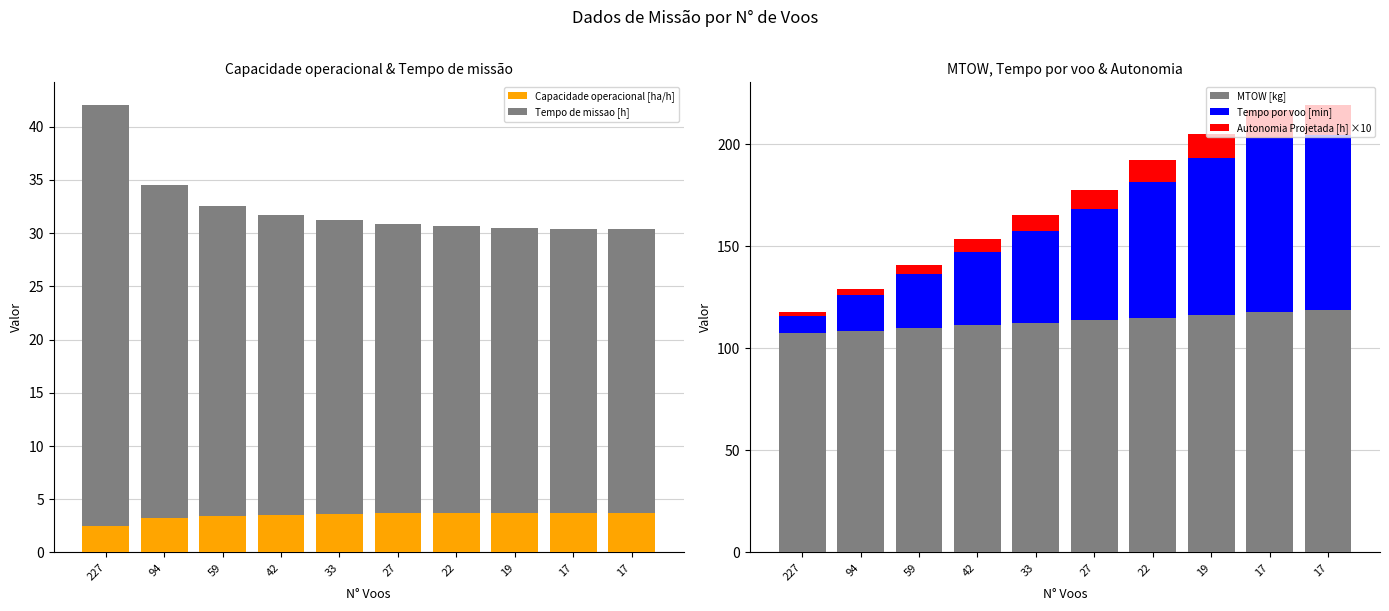

How many groups of bars are there?

10